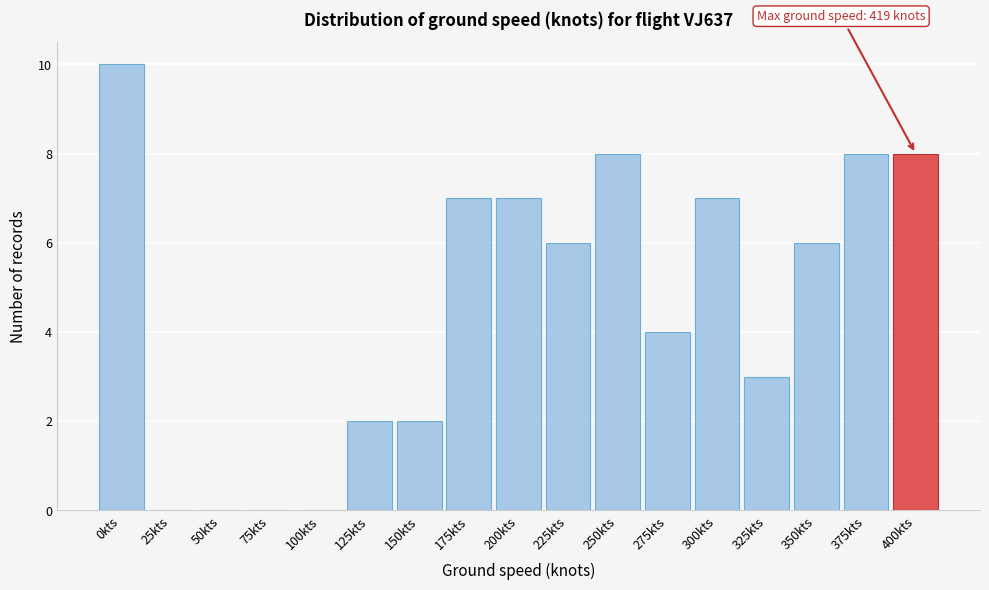

Reading left to right, what are all the values shown in this chart?

0kts=10	25kts=0	50kts=0	75kts=0	100kts=0	125kts=2	150kts=2	175kts=7	200kts=7	225kts=6	250kts=8	275kts=4	300kts=7	325kts=3	350kts=6	375kts=8	400kts=8